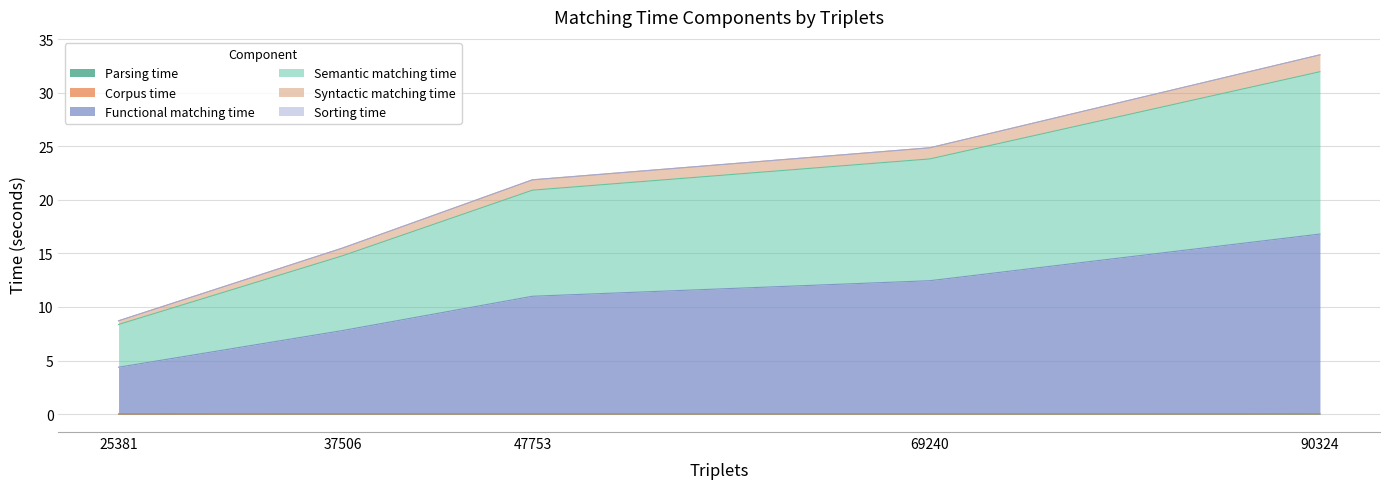

At which label does Semantic matching time first exceed 20?

47753